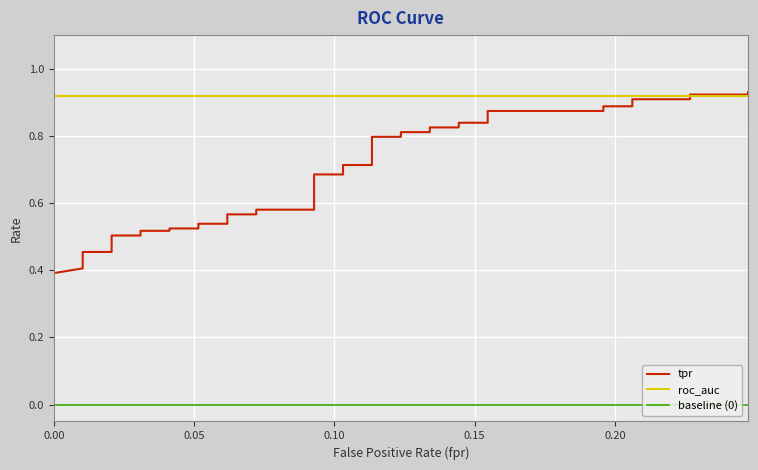

What is the minimum value for tpr?

0.4